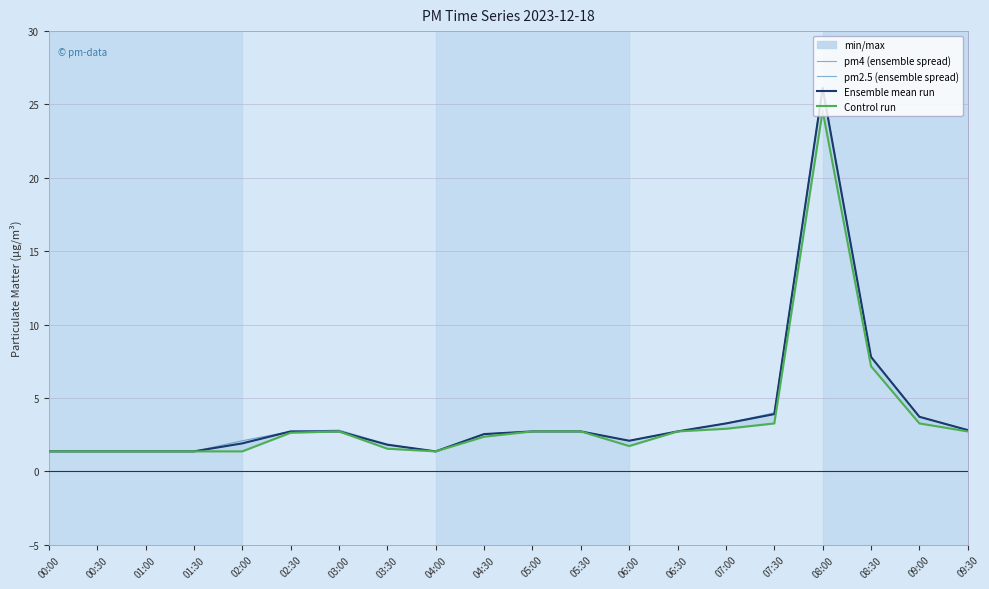

Which series has the largest range (max minus min)?

pm4 (ensemble spread)